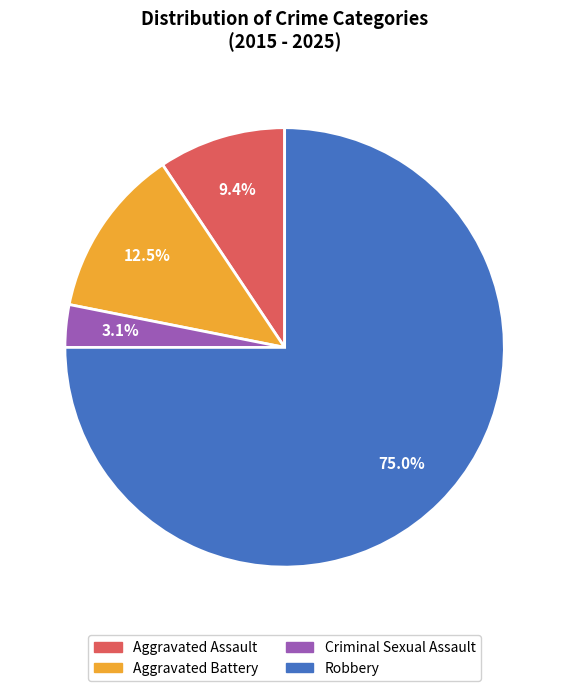

Do Aggravated Assault and Robbery together represent more than half of the pie?

Yes